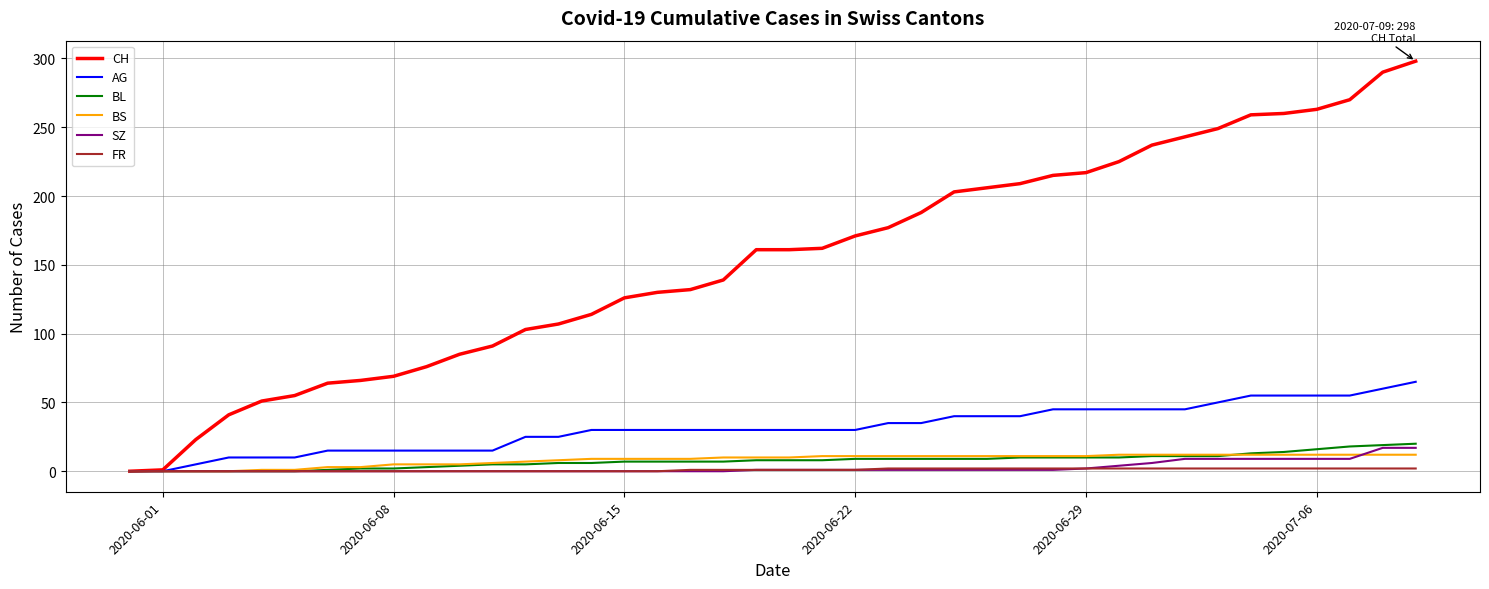

Which series has the largest total across all categories?

CH